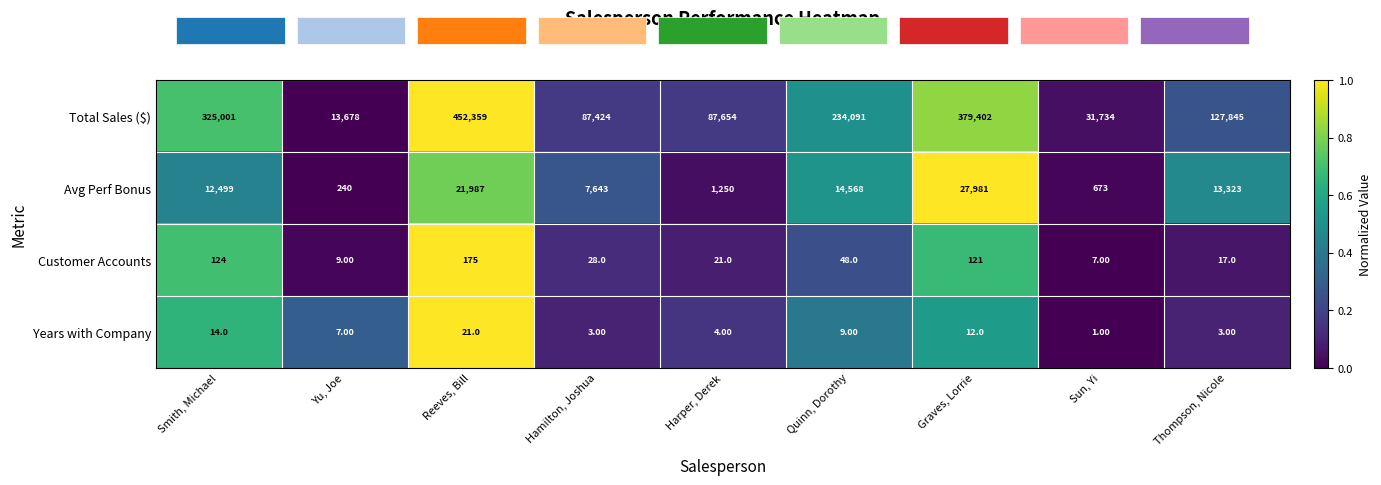

What is the sum of the Years with Company values at Reeves, Bill and Sun, Yi?

22